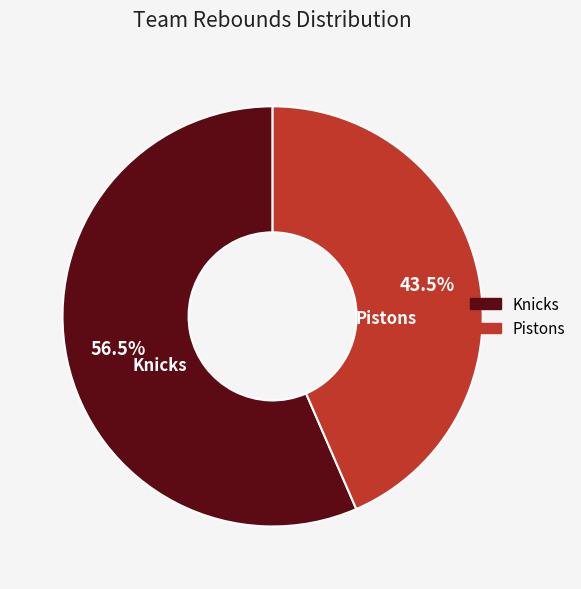

Does Knicks account for over 50% of the chart?

Yes